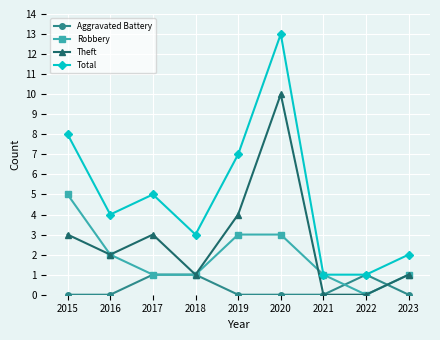

What are all the series names shown in the legend?

Aggravated Battery, Robbery, Theft, Total